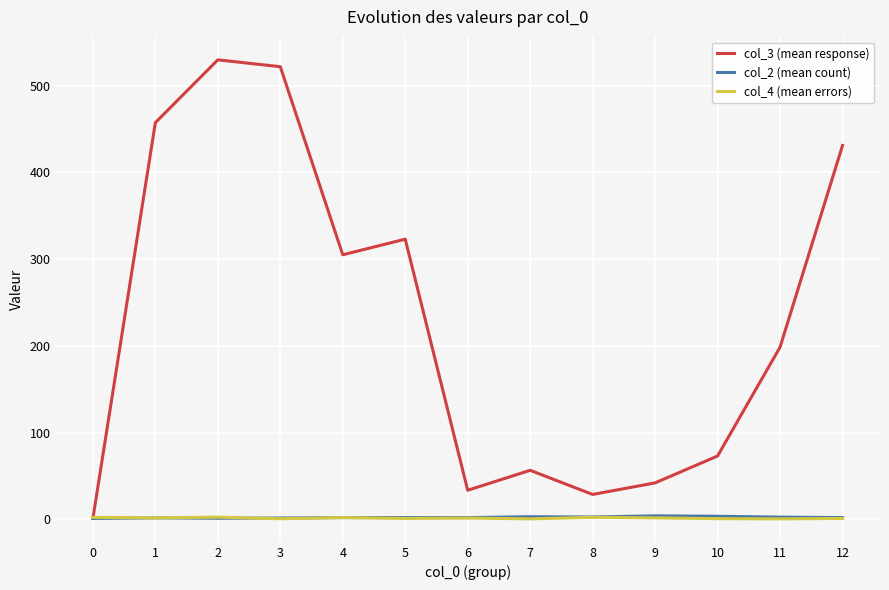

True or false: col_4 (mean errors) has a value of 1.7 at 9.

True